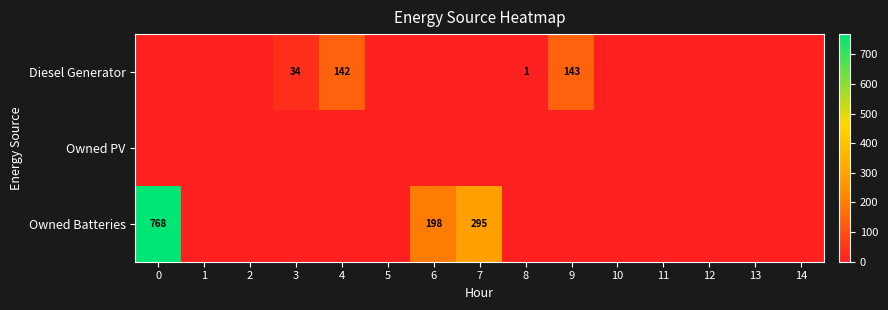

How many positive values does the row_2 series have?

3